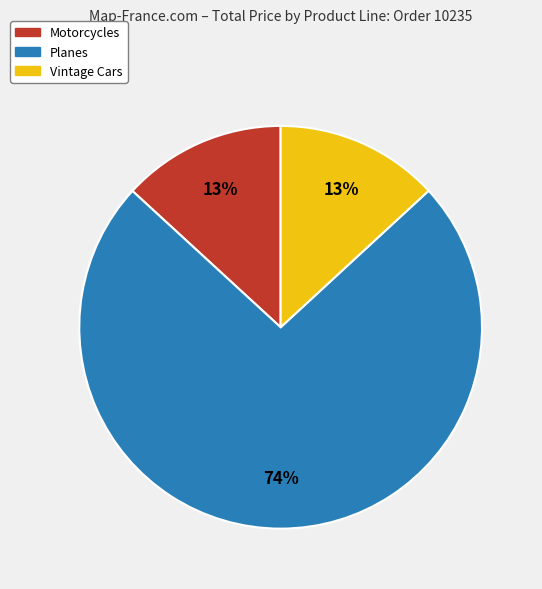

Is there a majority slice in this chart?

Yes